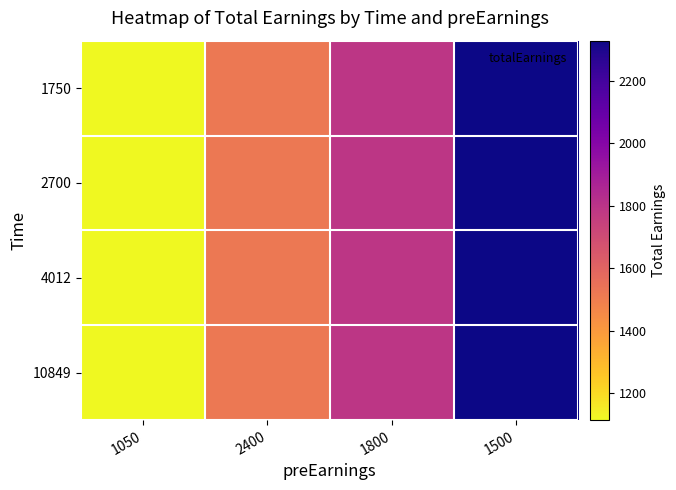

Reading left to right, extract all data points from this chart.

1750: 1050=1113.8	2400=1518.8	1800=1788.8	1500=2328.8
2700: 1050=1113.8	2400=1518.8	1800=1788.8	1500=2328.8
4012: 1050=1113.8	2400=1518.8	1800=1788.8	1500=2328.8
10849: 1050=1113.8	2400=1518.8	1800=1788.8	1500=2328.8